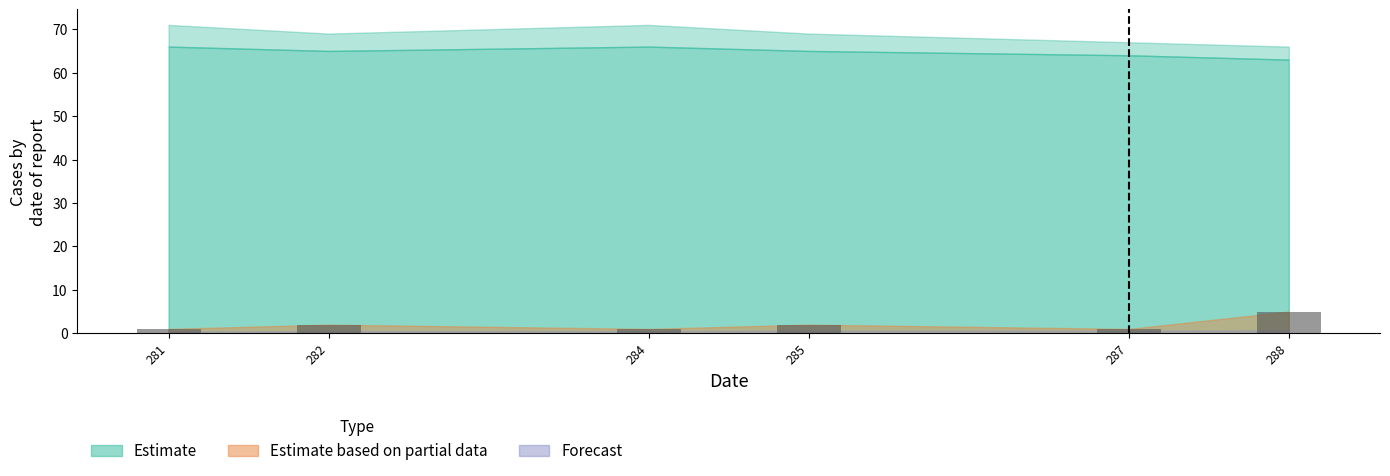

What is the difference between the maximum and minimum values?

4